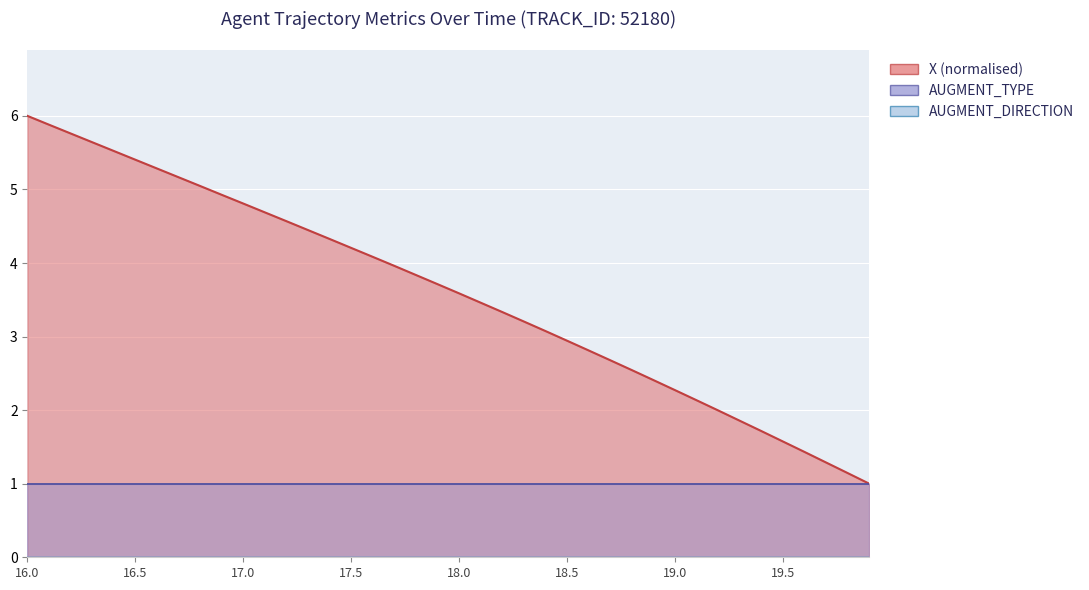

How many data points does each series have?

40